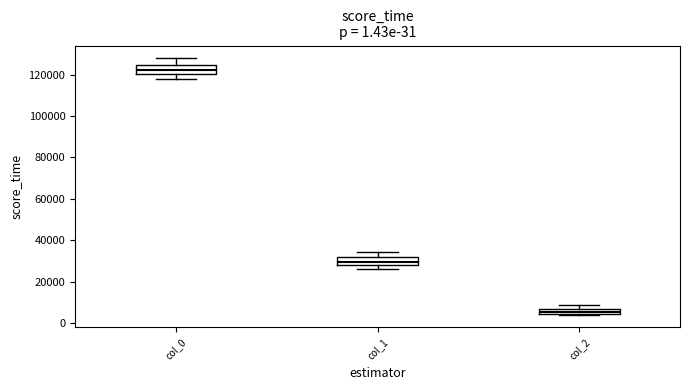

Where is the lower edge of the box for col_2 on the y-axis? The values are not printed on the chart, so give them approximately, as read against the axis.

4000